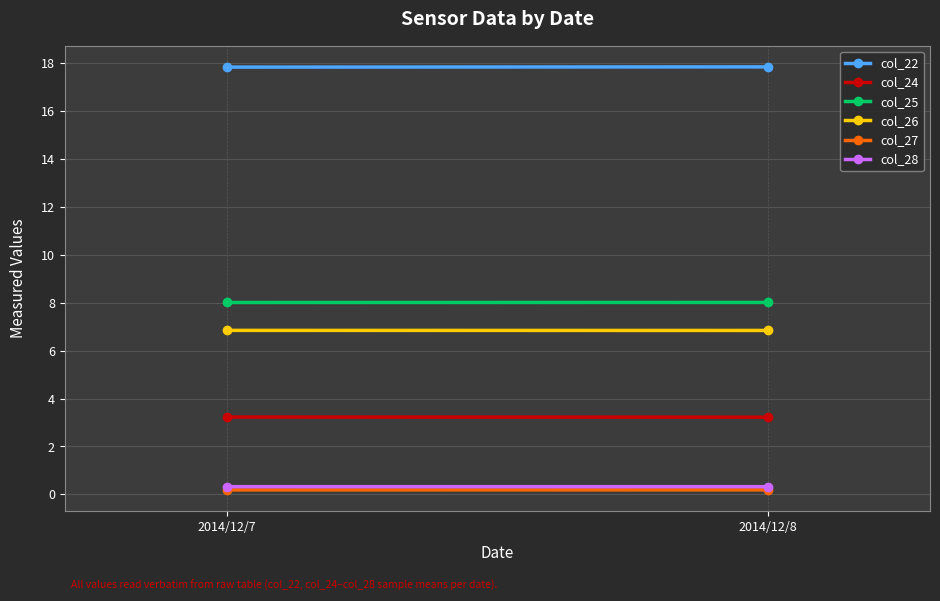

The col_22 series shows 9.0 at 2014/12/8. True or false?

False